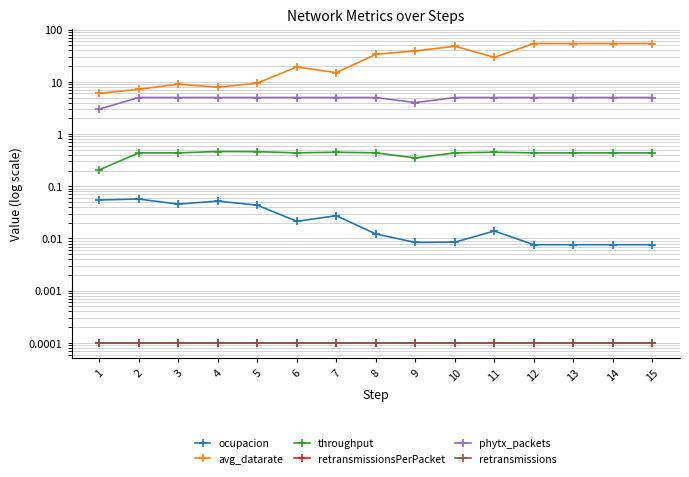

What is the approximate value of ocupacion at 2?

0.1